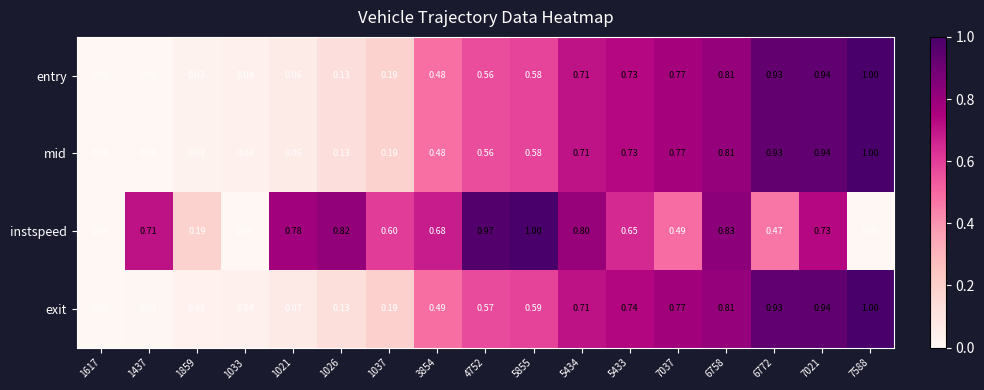

Is the value of exit at 5433 greater than the value of mid at 1859?

Yes